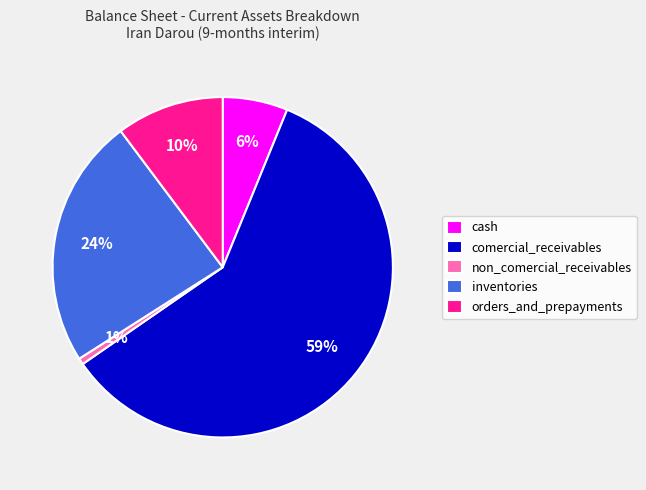

Between non_comercial_receivables and cash, which is larger?

cash